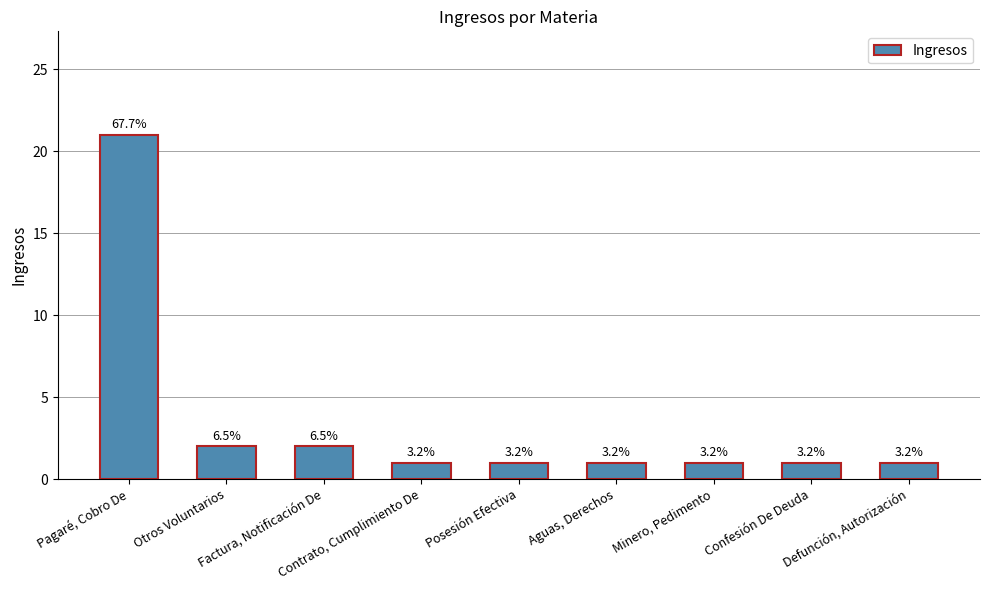

Does the chart contain any negative values?

No